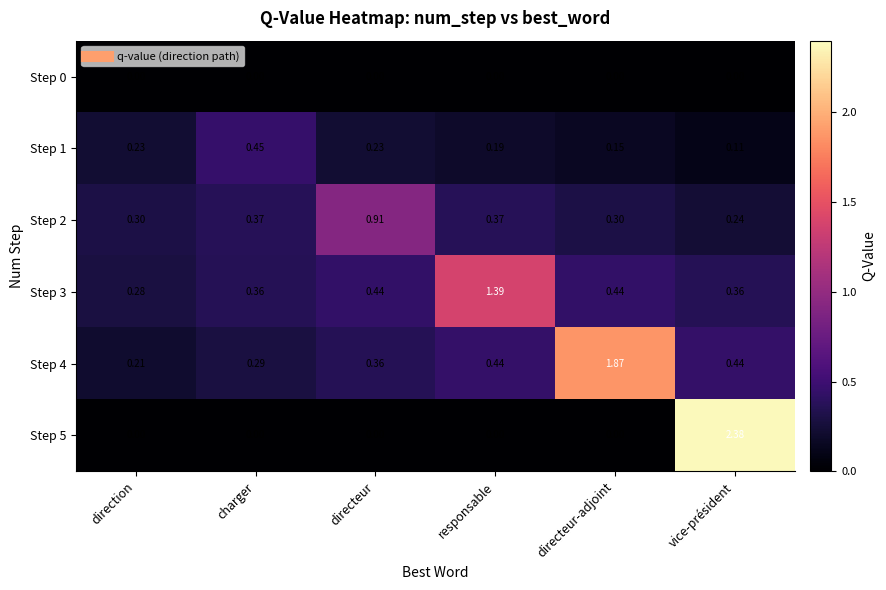

At which category is the sum across all series the highest?

vice-président